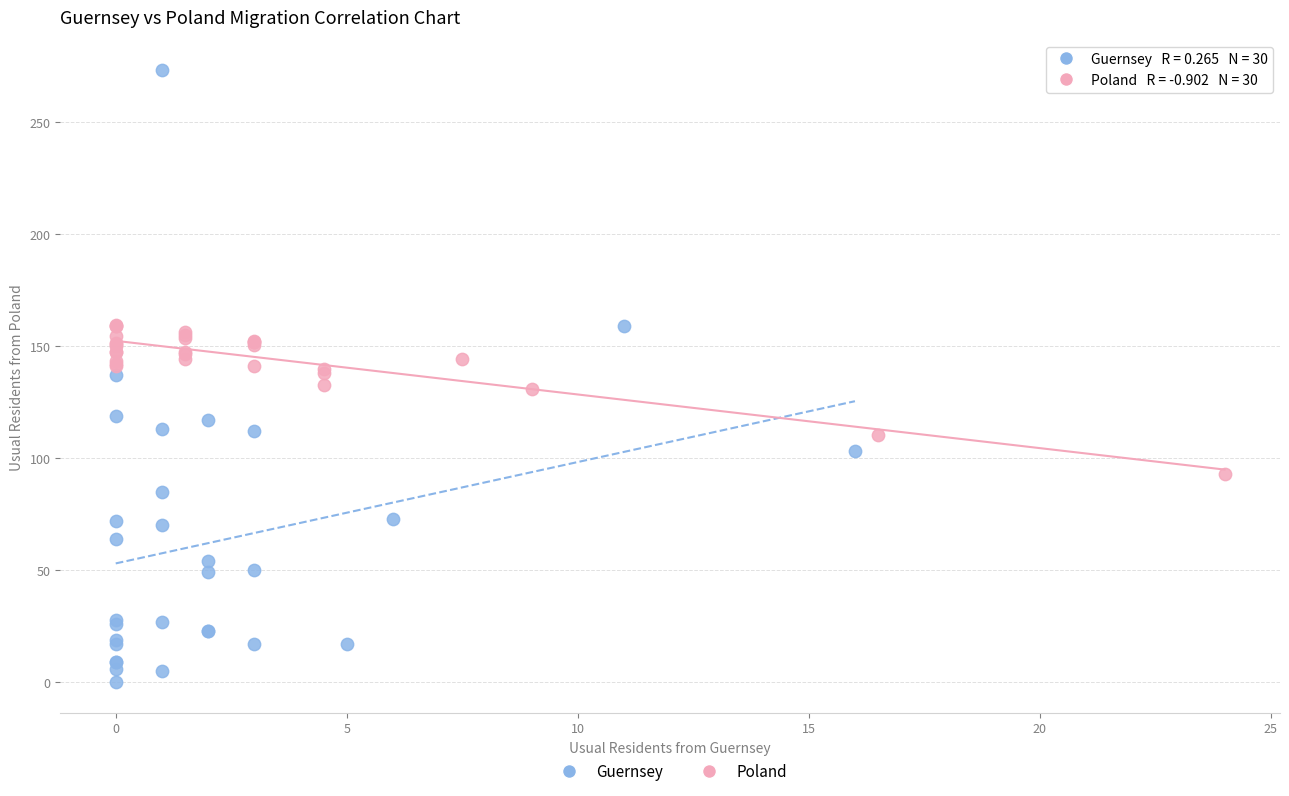

Which series contains the highest Y value?

Guernsey